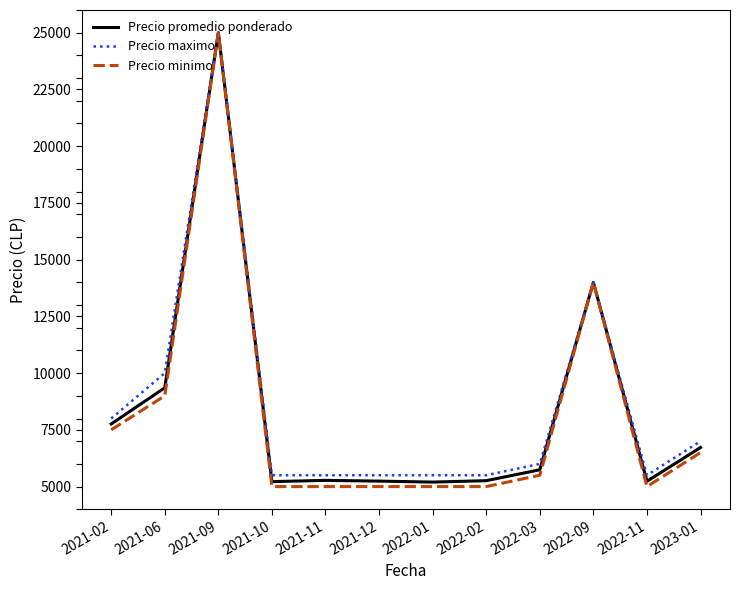

What are all the series names shown in the legend?

Precio promedio ponderado, Precio maximo, Precio minimo